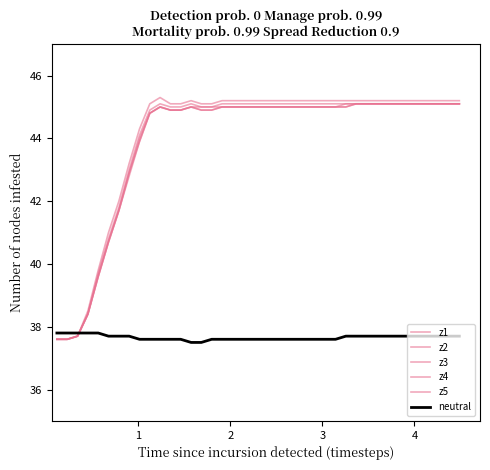

Reading left to right, transcribe all the data shown in this chart.

z1: 37.6	37.6	37.7	38.5	39.8	41.0	42.0	43.2	44.3	45.1	45.3	45.1	45.1	45.2	45.1	45.1	45.2	45.2	45.2	45.2	45.2	45.2	45.2	45.2	45.2	45.2	45.2	45.2	45.2	45.2	45.2	45.2	45.2	45.2	45.2	45.2	45.2	45.2	45.2	45.2
z2: 37.6	37.6	37.7	38.4	39.6	40.7	41.7	42.8	43.9	44.8	45.0	44.9	44.9	45.0	44.9	44.9	45.0	45.0	45.0	45.0	45.0	45.0	45.0	45.0	45.0	45.0	45.0	45.0	45.0	45.1	45.1	45.1	45.1	45.1	45.1	45.1	45.1	45.1	45.1	45.1
z3: 37.6	37.6	37.7	38.4	39.6	40.7	41.7	42.9	43.9	44.8	45.0	44.9	44.9	45.0	44.9	44.9	45.0	45.0	45.0	45.0	45.0	45.0	45.0	45.0	45.0	45.0	45.0	45.0	45.1	45.1	45.1	45.1	45.1	45.1	45.1	45.1	45.1	45.1	45.1	45.1
z4: 37.6	37.6	37.7	38.4	39.6	40.7	41.7	42.9	44.0	44.8	45.0	44.9	44.9	45.0	45.0	45.0	45.0	45.0	45.0	45.0	45.0	45.0	45.0	45.0	45.0	45.0	45.0	45.0	45.0	45.1	45.1	45.1	45.1	45.1	45.1	45.1	45.1	45.1	45.1	45.1
z5: 37.6	37.6	37.7	38.4	39.7	40.8	41.8	43.0	44.1	44.9	45.1	45.0	45.0	45.1	45.0	45.0	45.1	45.1	45.1	45.1	45.1	45.1	45.1	45.1	45.1	45.1	45.1	45.1	45.1	45.1	45.1	45.1	45.1	45.1	45.1	45.1	45.1	45.1	45.1	45.1
neutral: 37.8	37.8	37.8	37.8	37.8	37.7	37.7	37.7	37.6	37.6	37.6	37.6	37.6	37.5	37.5	37.6	37.6	37.6	37.6	37.6	37.6	37.6	37.6	37.6	37.6	37.6	37.6	37.6	37.7	37.7	37.7	37.7	37.7	37.7	37.7	37.7	37.7	37.7	37.7	37.7